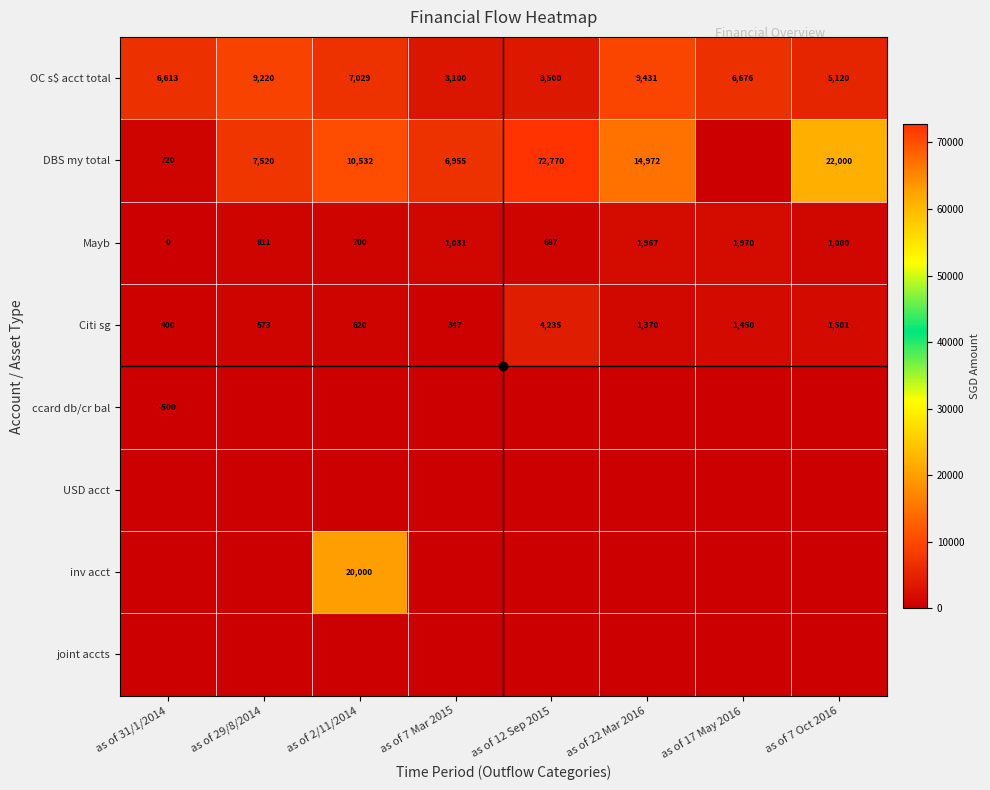

What is the total value across all series at as of 17 May 2016?

10096.0